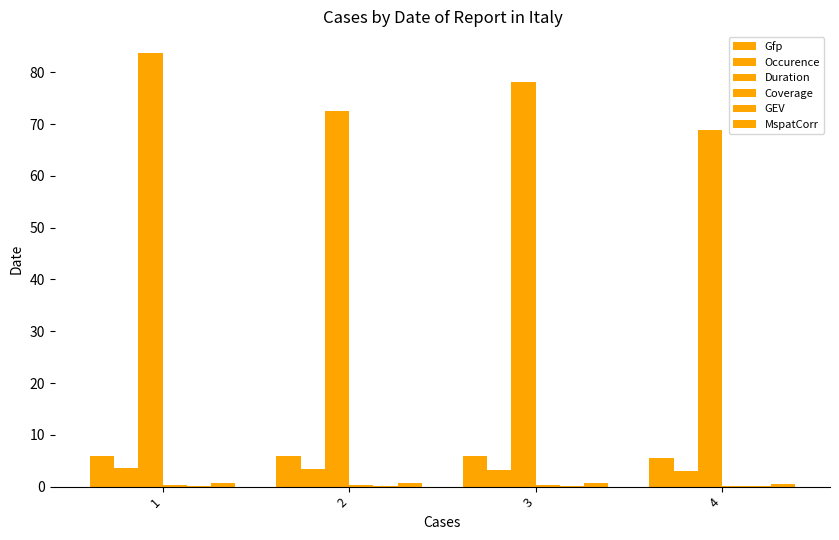

Are the bars horizontal?

No